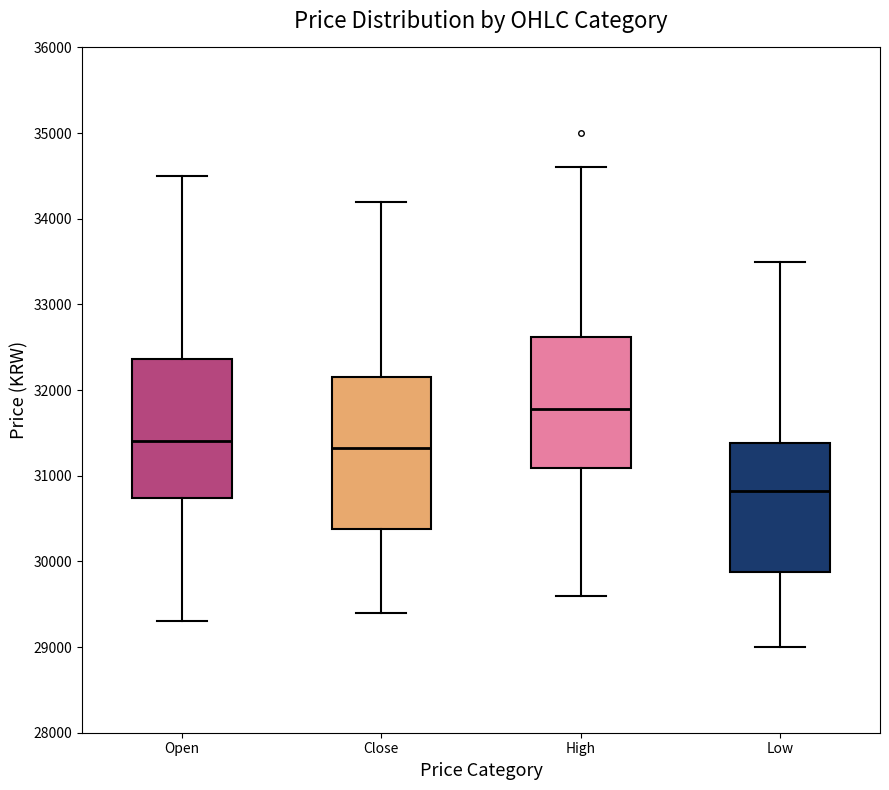

Which box has the highest median line?

High